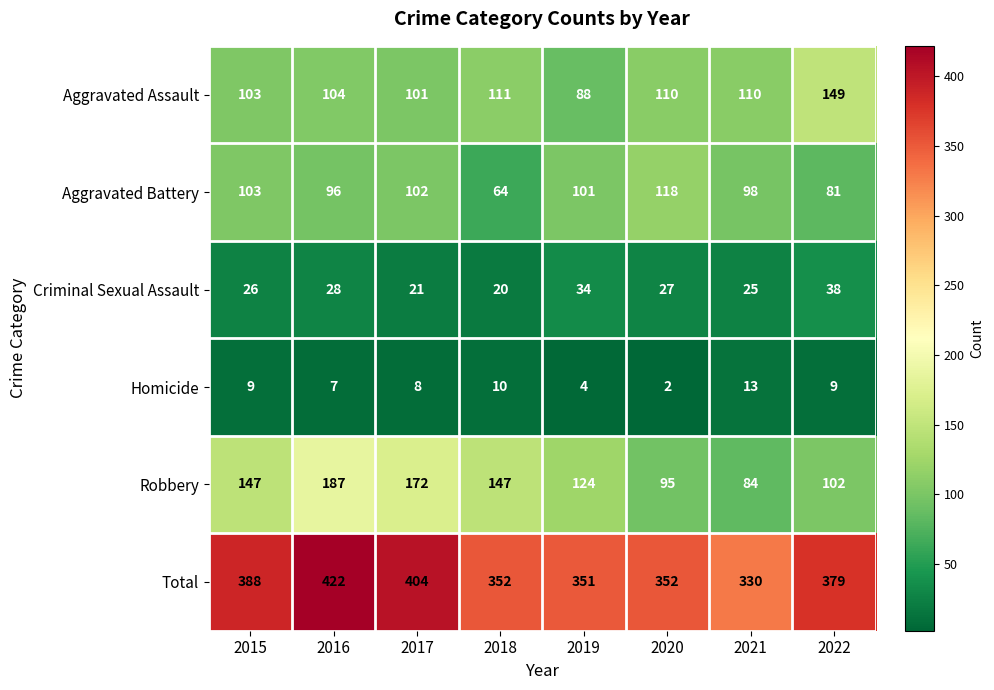

The value of Homicide at 2016 is 11. True or false?

False